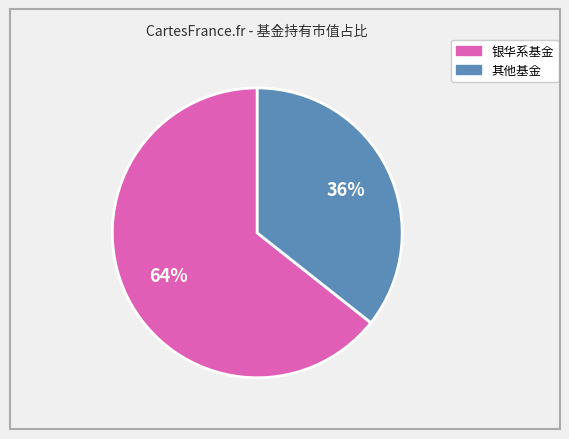

Is there any slice that represents more than half of the pie?

Yes